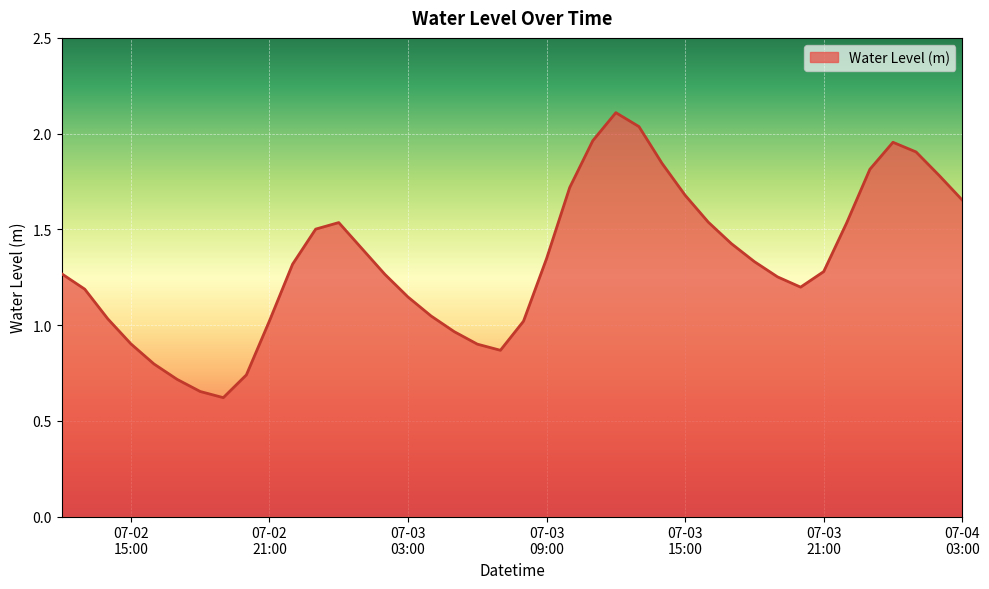

What is the greatest value displayed?

2.1